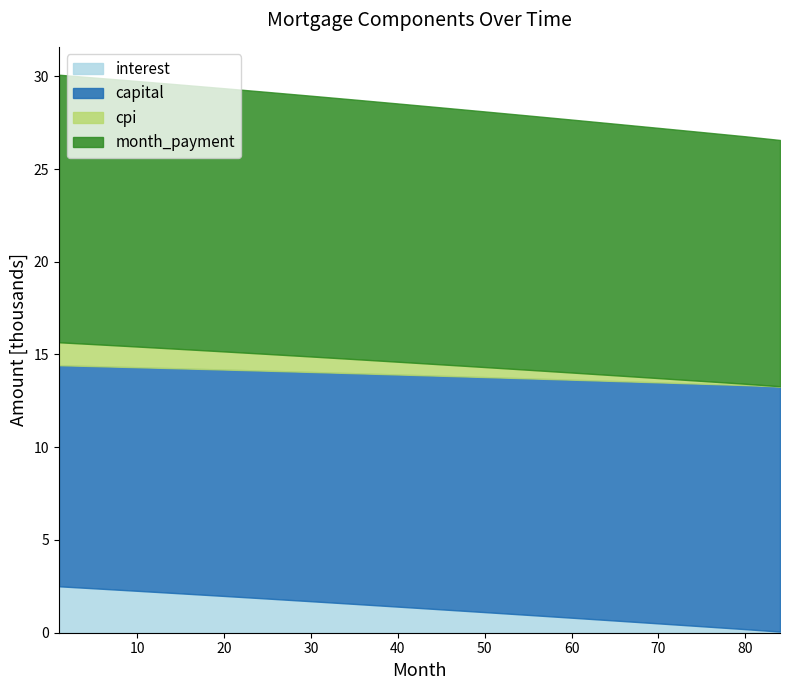

What is the average value of the cpi series?

640.2